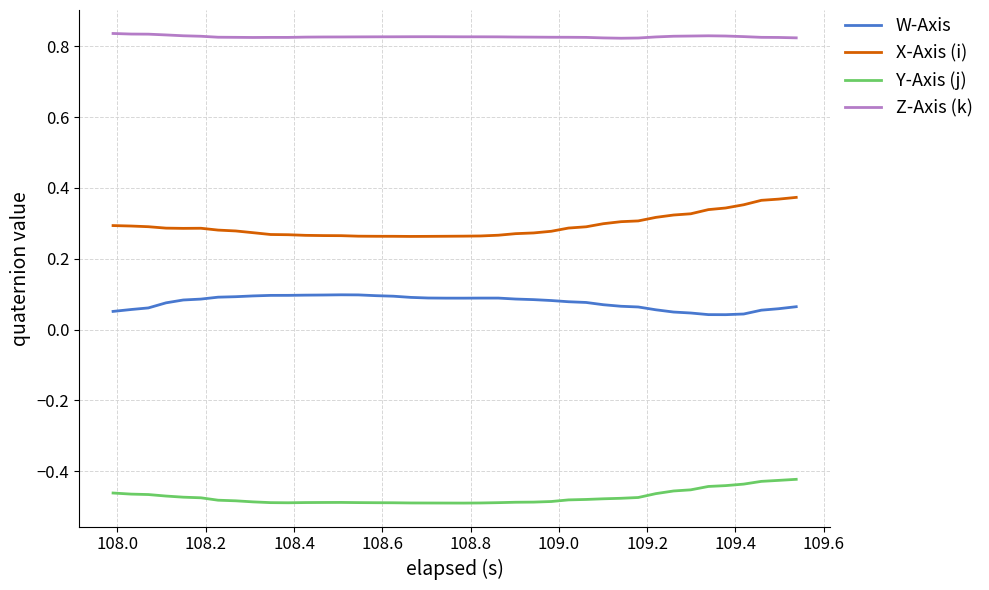

True or false: Z-Axis (k) and W-Axis cross at least once.

False